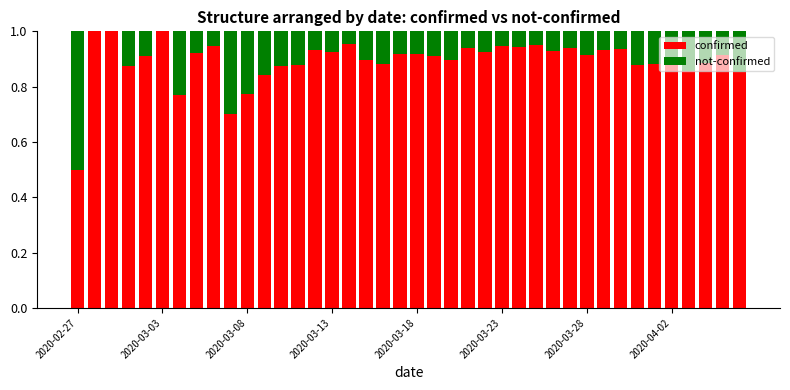

What is the sum of all confirmed values?

35.7